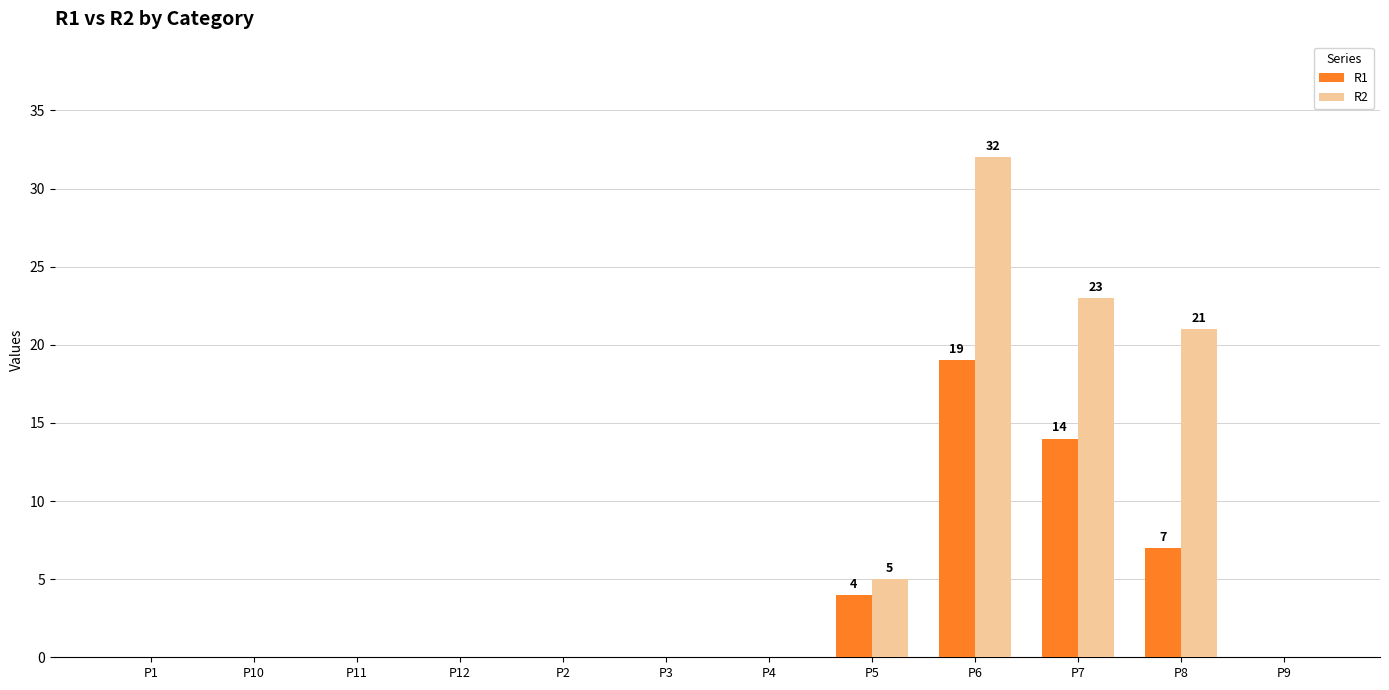

Which series changed the most between P12 and P5?

R2